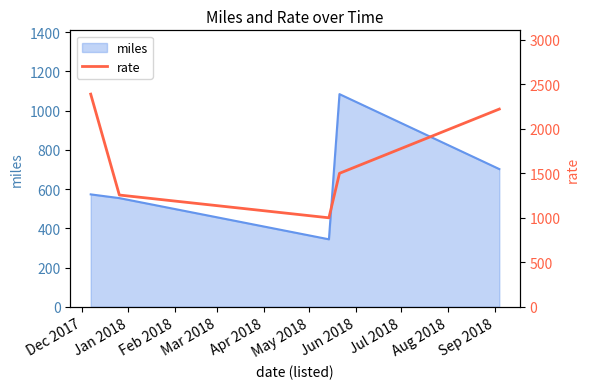

How many lines are shown in the chart?

1